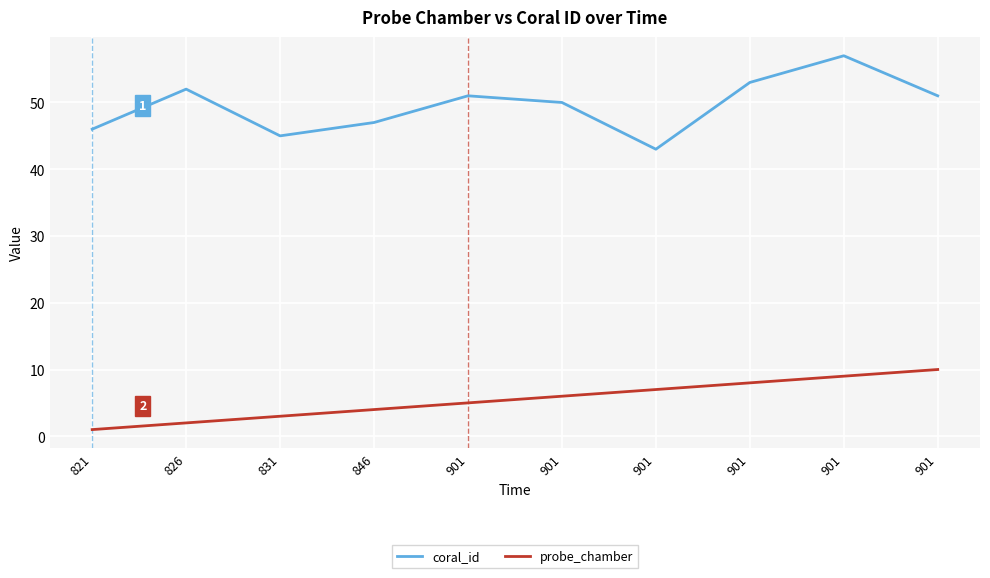

True or false: probe_chamber and coral_id cross at least once.

False